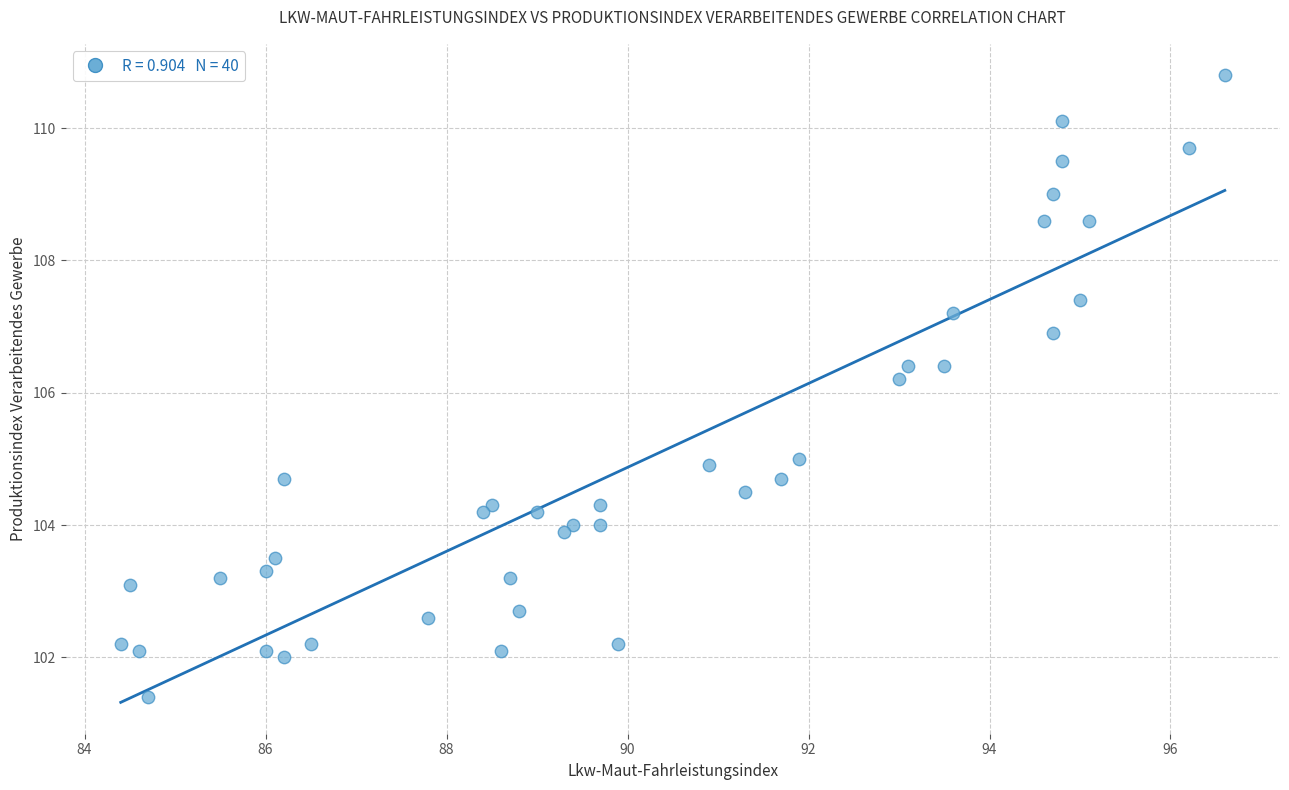

What Y value in the scatter plot is closest to 106?

106.2